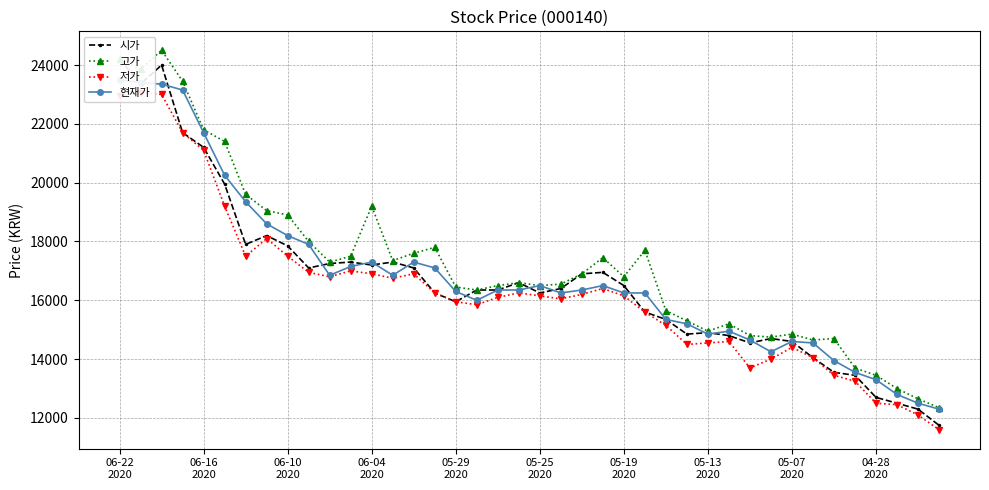

What is the total value across all series at 17?

64550